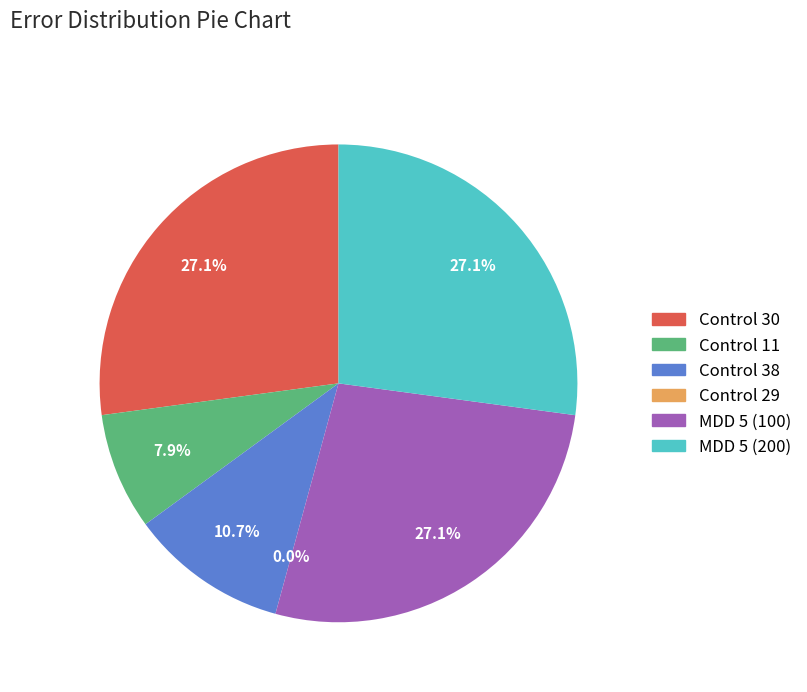

Combined, do Control 11 and Control 29 account for over 50%?

No